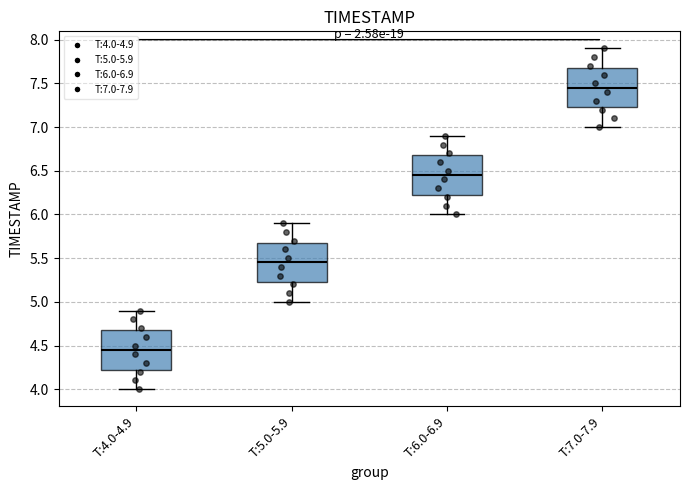

Which box has the highest median line?

T:7.0-7.9